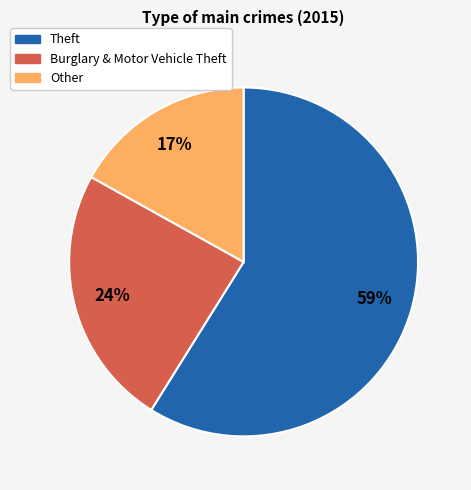

Is there any slice that represents more than half of the pie?

Yes